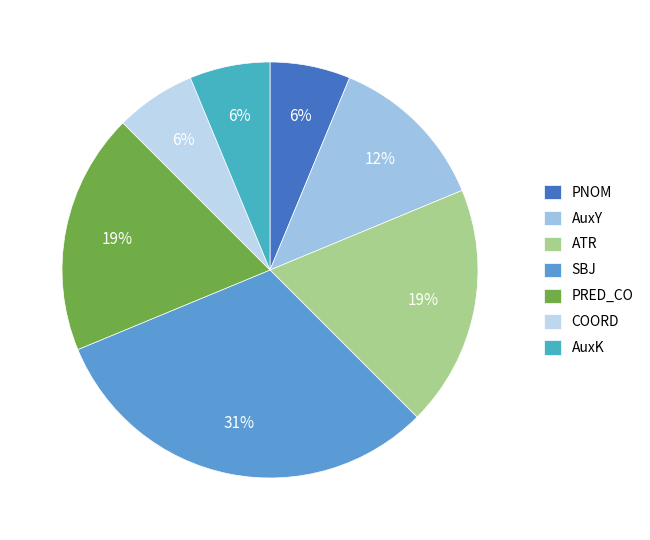

How many slices are in this pie chart?

7